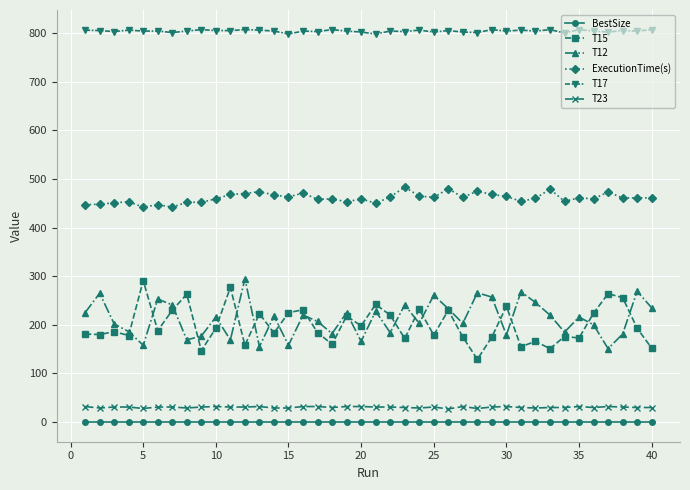

Which series has the largest total across all categories?

T17